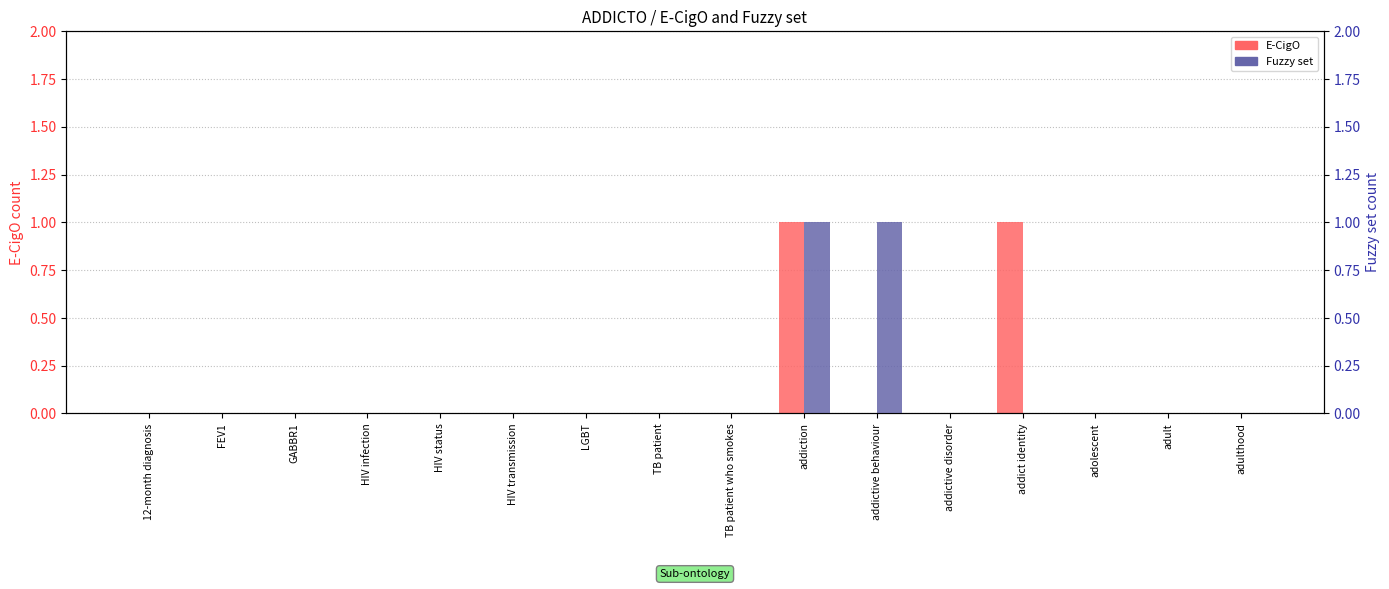

At which category is the sum across all series the highest?

addiction